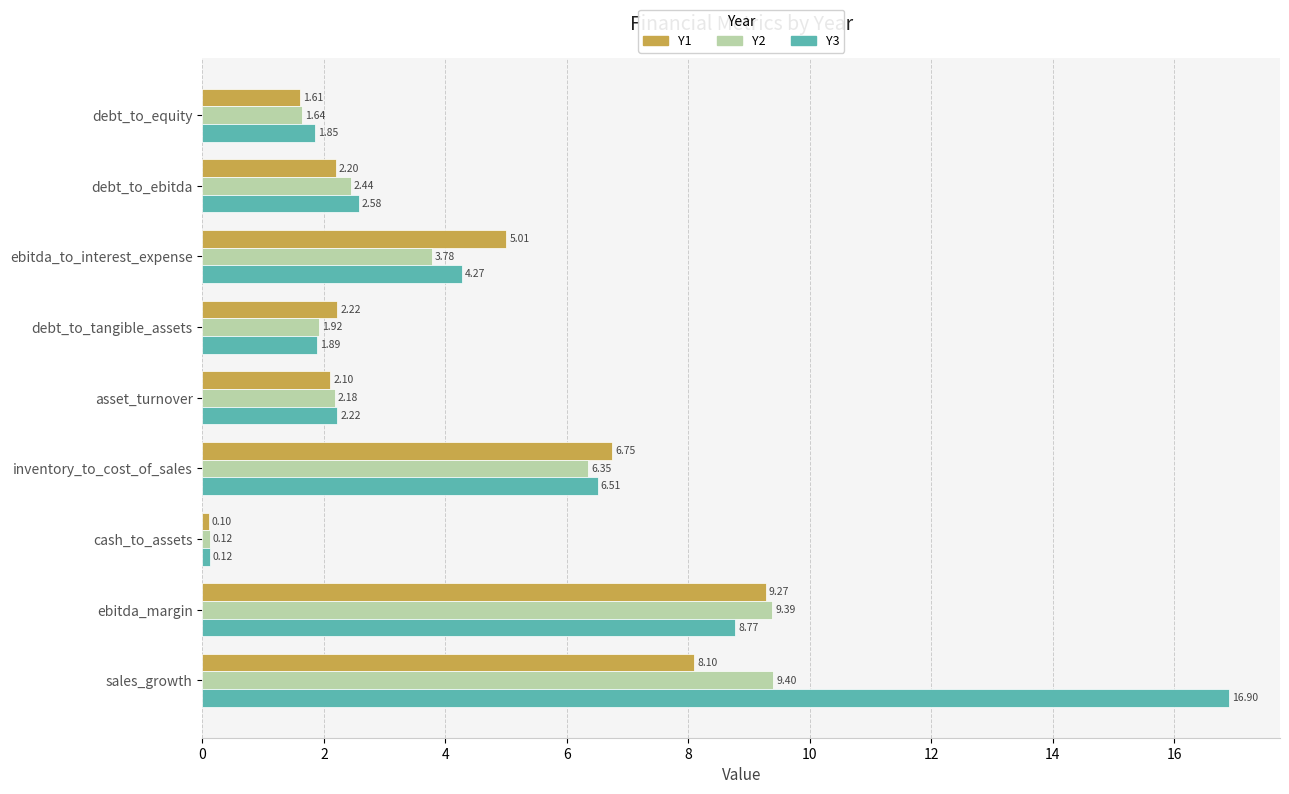

What is the minimum value for Y3?

0.1